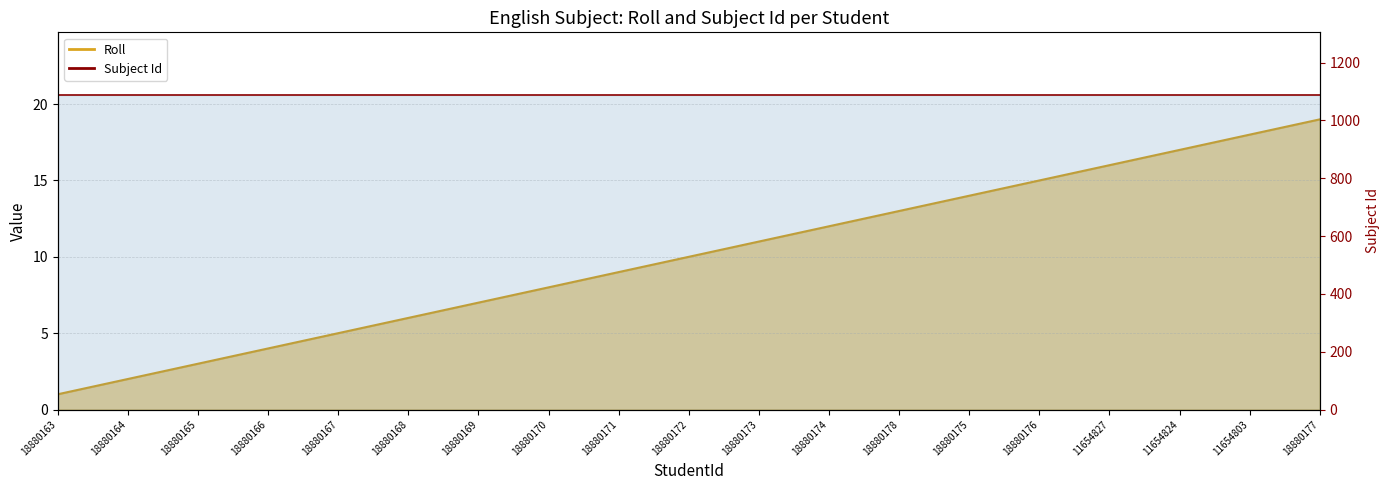

Count the number of categories in the chart.

19